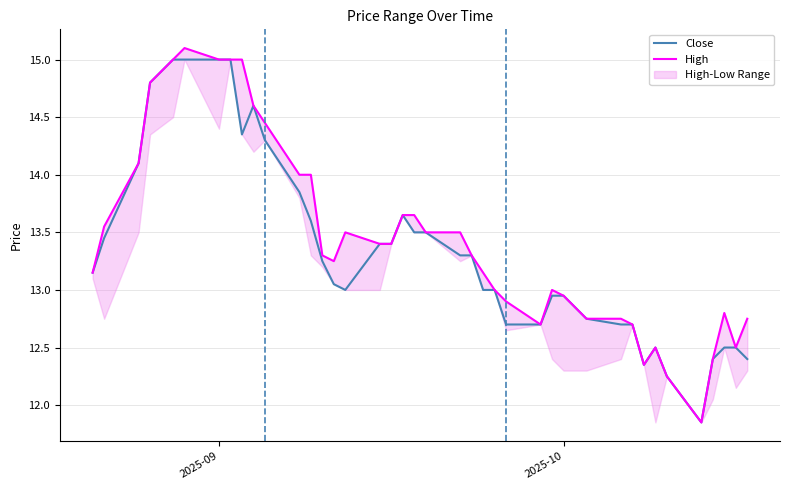

What is the sum of all High values?

537.5